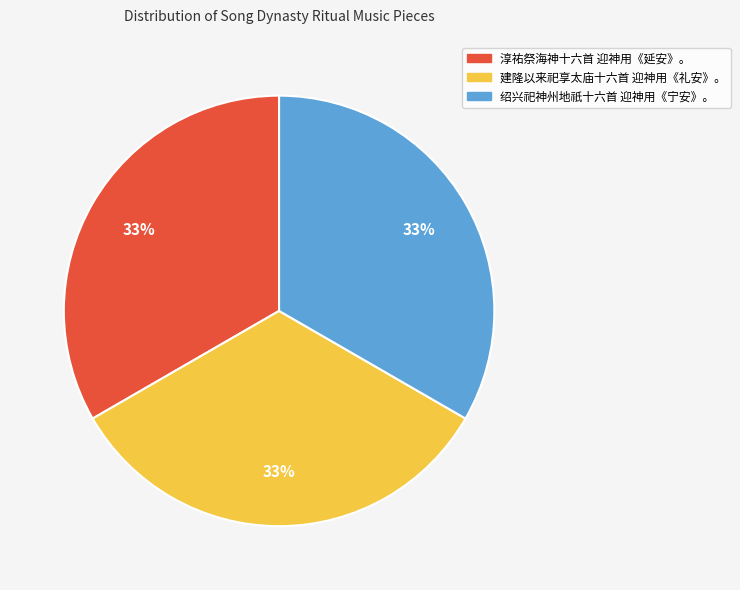

Count the number of slices in the pie.

3